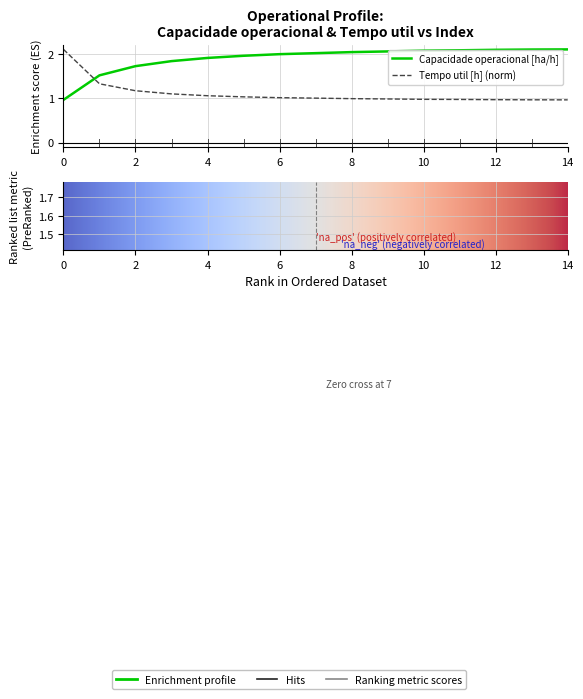

True or false: Capacidade operacional [ha/h] has a value of 1.2 at 10.

False